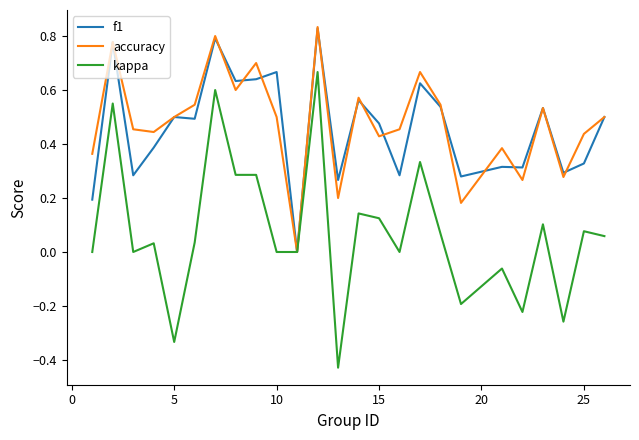

Reading right to left, what are all the values shown in this chart?

f1: 0.5	0.3	0.3	0.5	0.3	0.3	0.3	0.5	0.6	0.3	0.5	0.6	0.3	0.8	0.0	0.7	0.6	0.6	0.8	0.5	0.5	0.4	0.3	0.8	0.2
accuracy: 0.5	0.4	0.3	0.5	0.3	0.4	0.2	0.5	0.7	0.5	0.4	0.6	0.2	0.8	0.0	0.5	0.7	0.6	0.8	0.5	0.5	0.4	0.5	0.8	0.4
kappa: 0.1	0.1	-0.3	0.1	-0.2	-0.1	-0.2	0.1	0.3	0.0	0.1	0.1	-0.4	0.7	0.0	0.0	0.3	0.3	0.6	0.0	-0.3	0.0	0.0	0.6	0.0